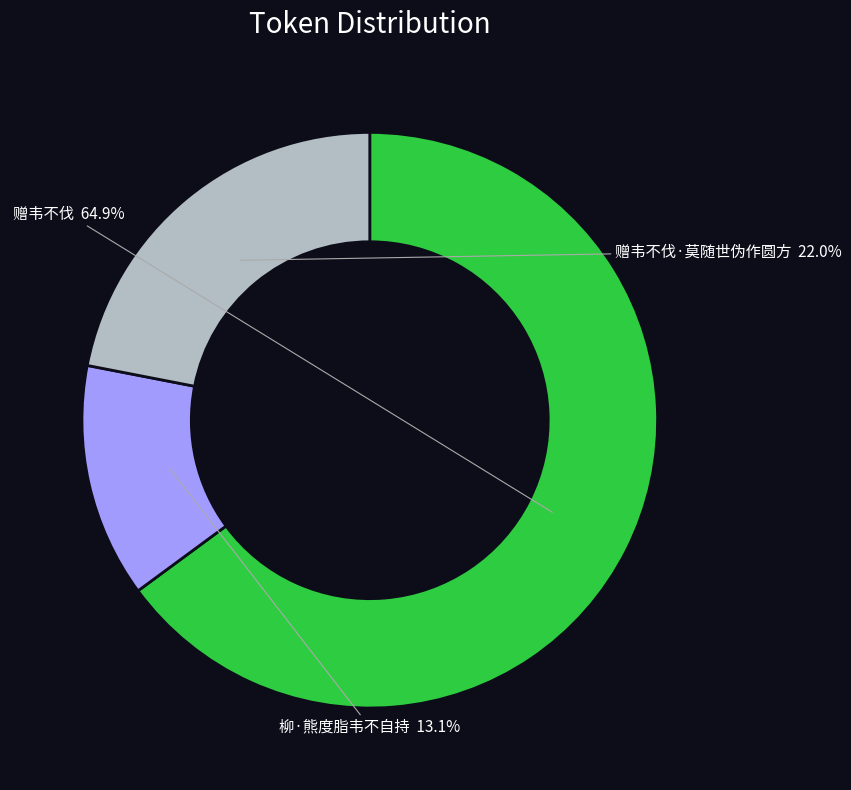

The 赠韦不伐 slice represents 65% of the pie. True or false?

True